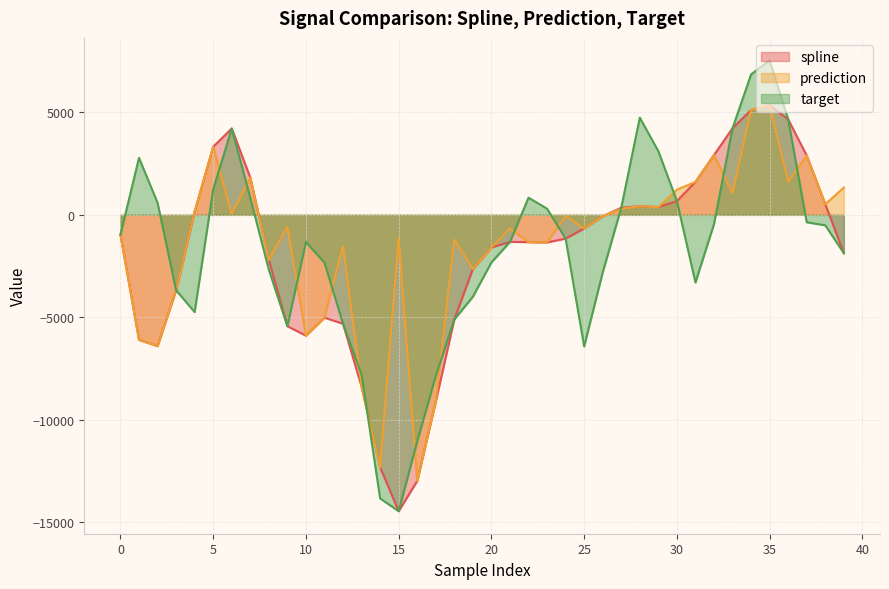

At 9, list the series in order from largest to smallest.

prediction, spline, target